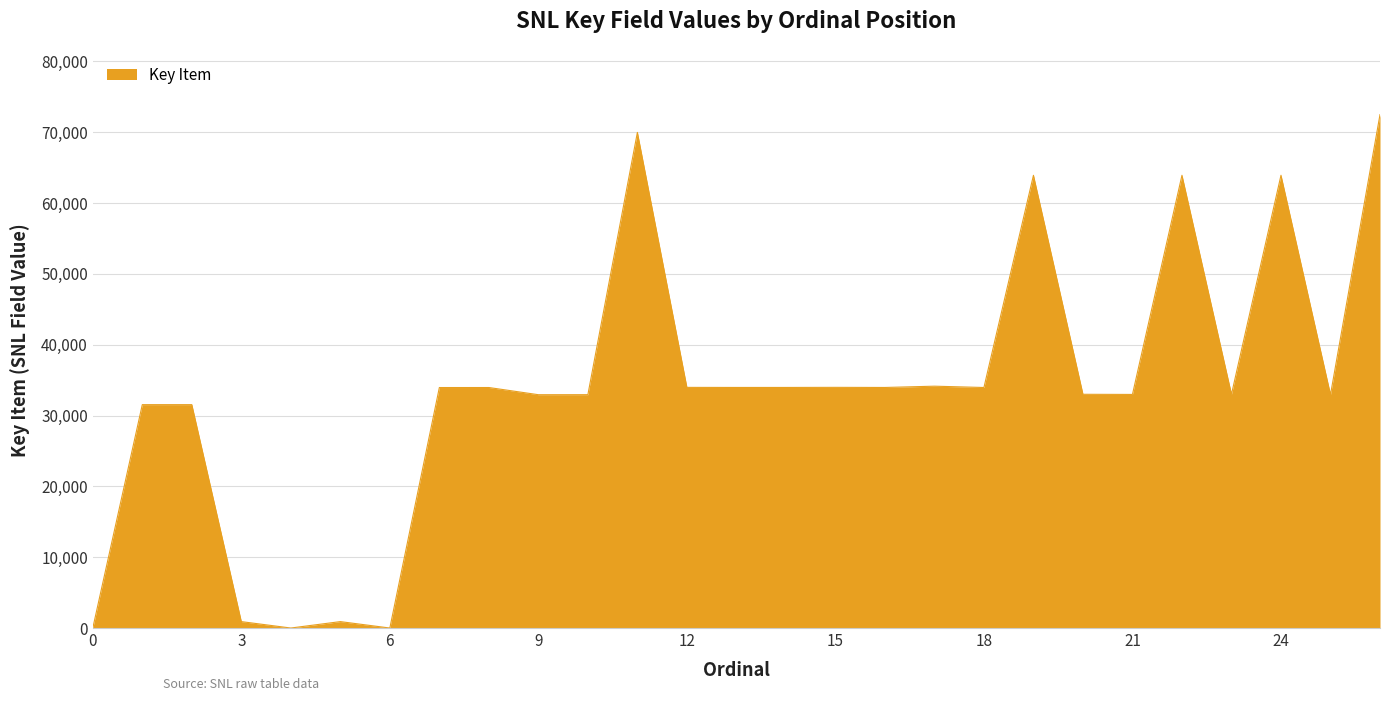

What is the greatest value displayed?

72496